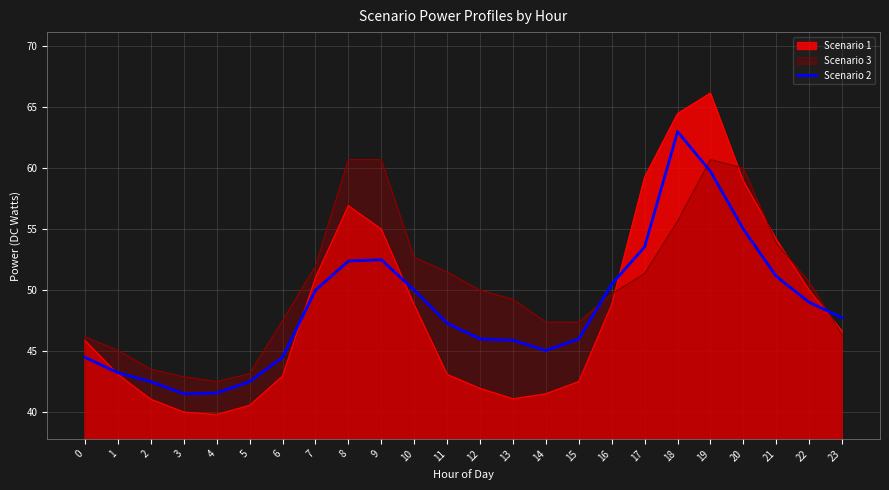

Rank the categories by value from highest to lowest.

18, 19, 20, 17, 9, 8, 21, 16, 7, 10, 22, 23, 11, 15, 12, 13, 14, 6, 0, 1, 5, 2, 4, 3